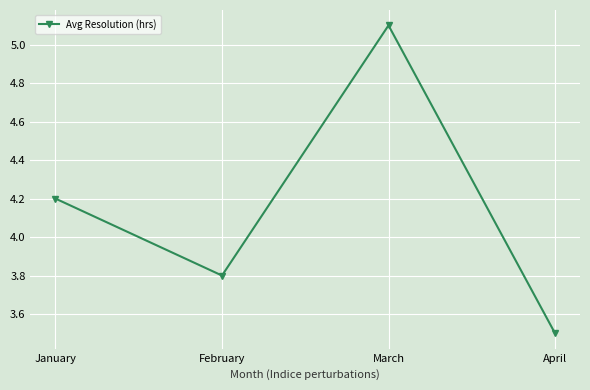

Reading left to right, transcribe all the data shown in this chart.

January=4.2	February=3.8	March=5.1	April=3.5